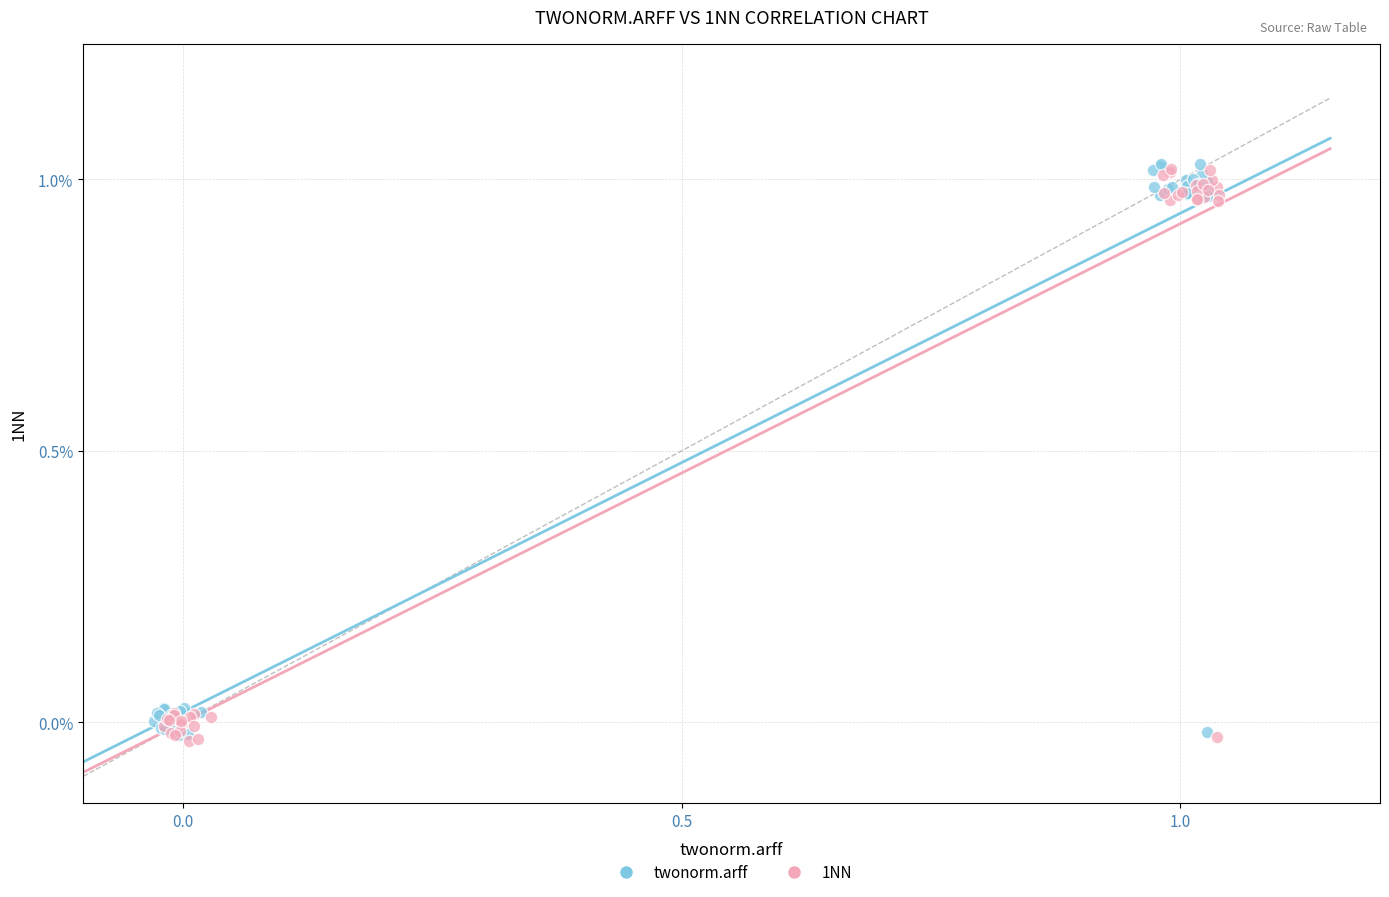

What are all the series names shown in the legend?

twonorm.arff, 1NN